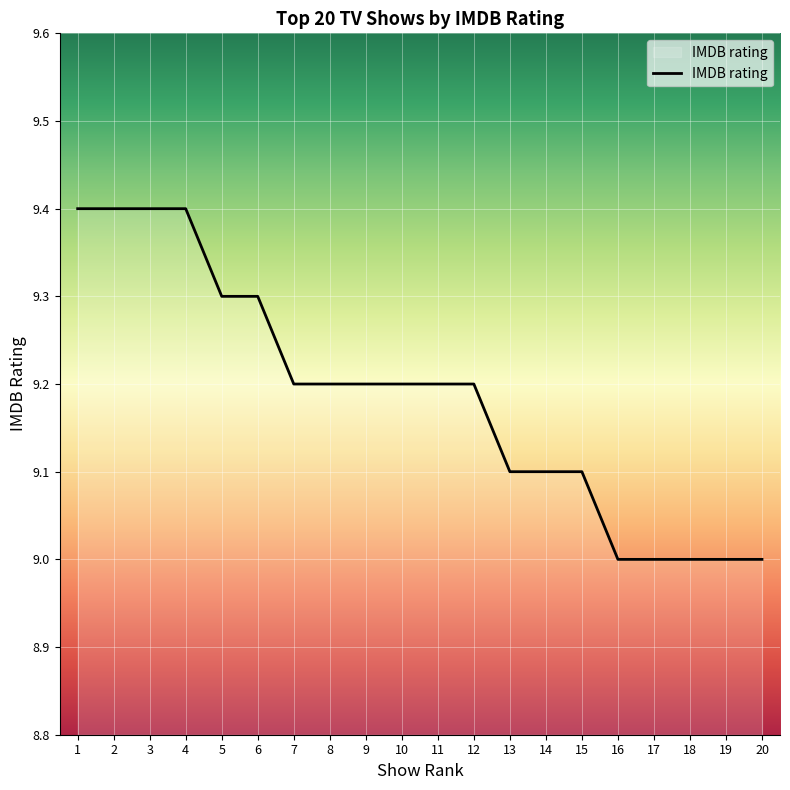

What is the difference between the maximum and second lowest values?

0.4